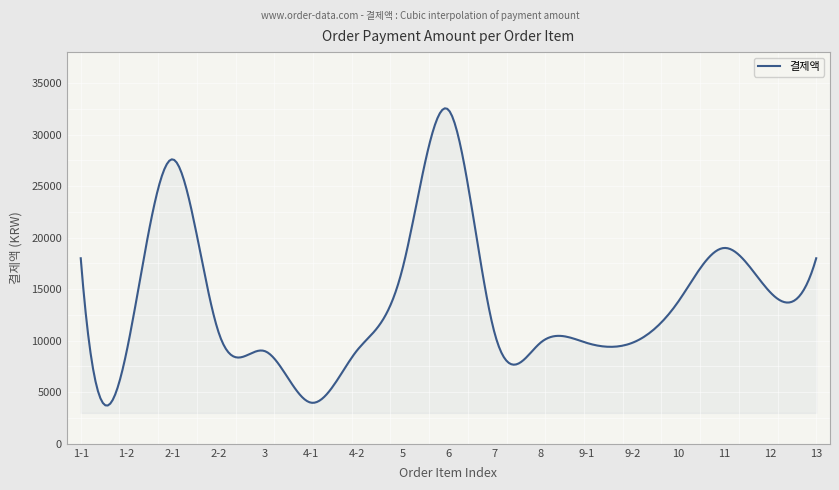

What is the smallest value displayed?

3718.1